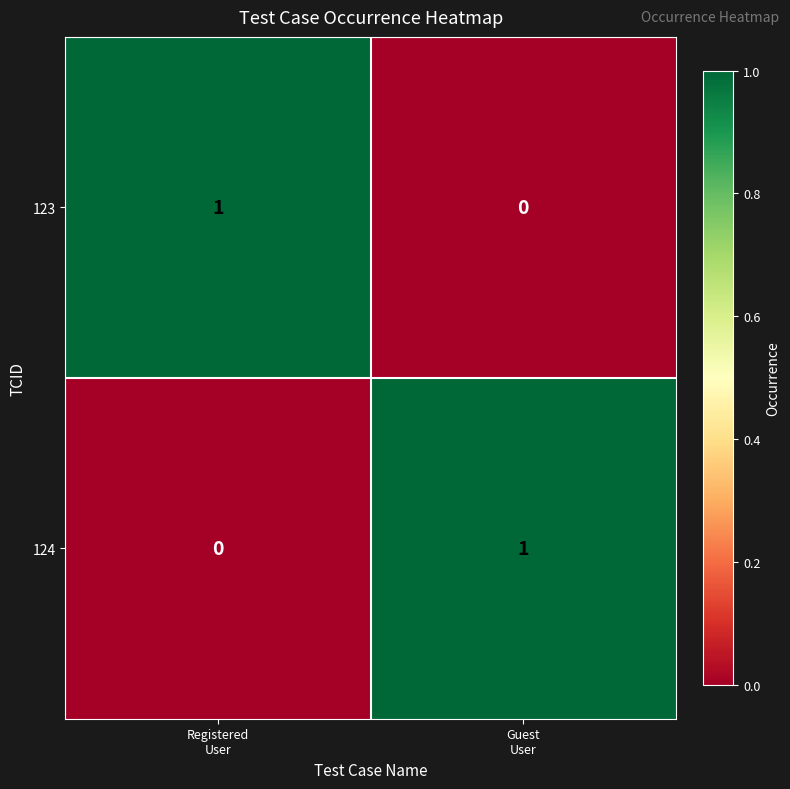

How many data points in 124 are less than 1?

1